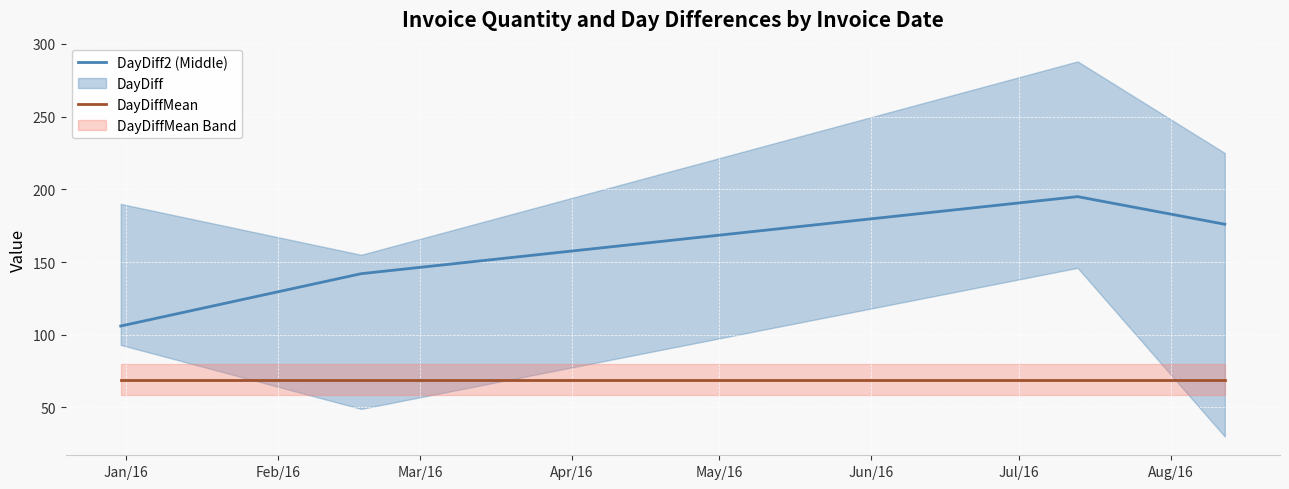

True or false: DayDiffMean and DayDiff2 (Middle) intersect in this chart.

False